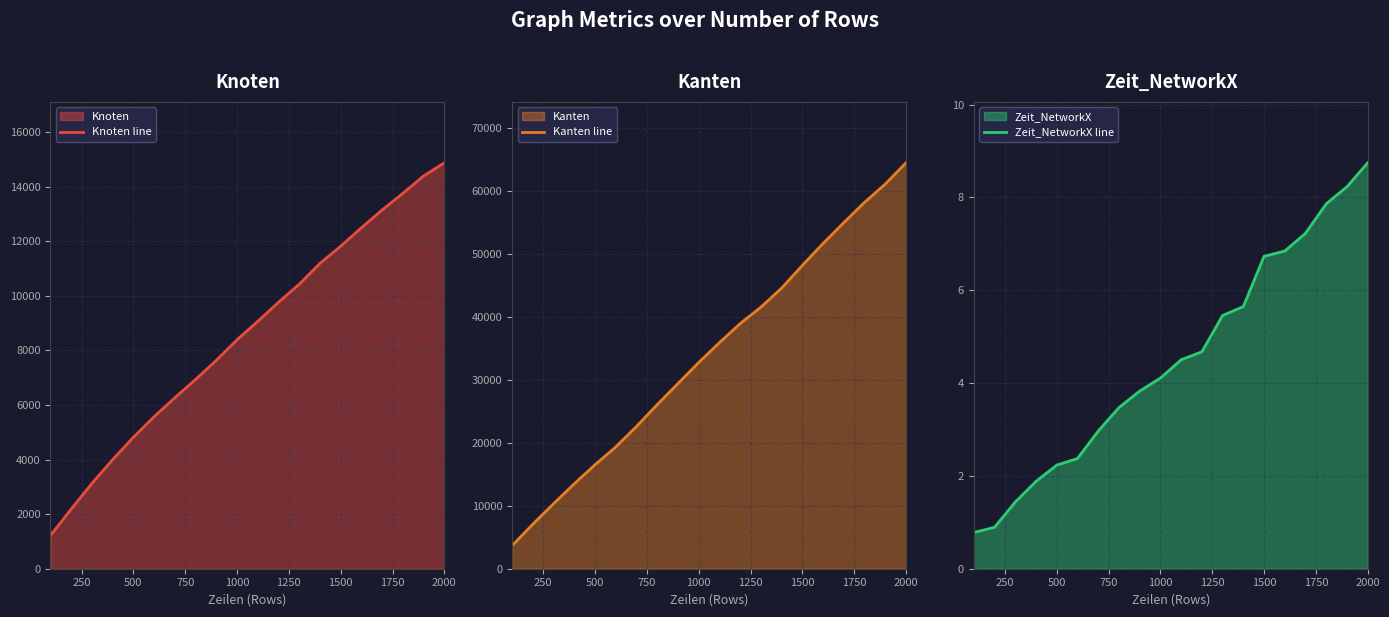

What is the difference between the maximum and minimum values in the Zeit_NetworkX line series?

8.0